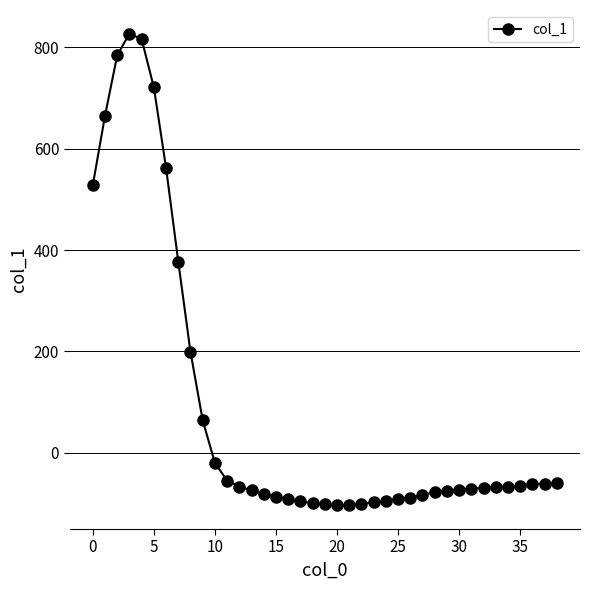

Is this an area chart (filled region under the line)?

No